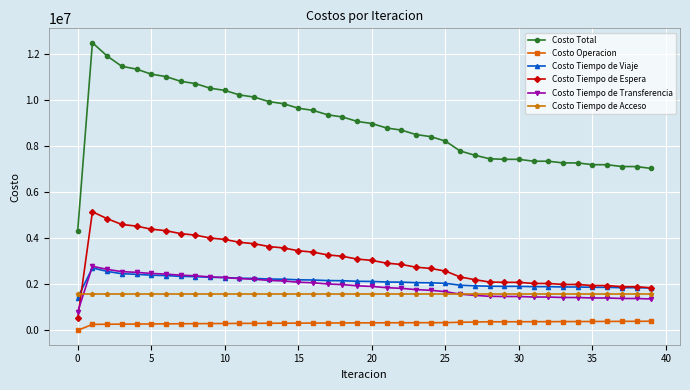

What is the maximum value shown in the chart?

12469691.8